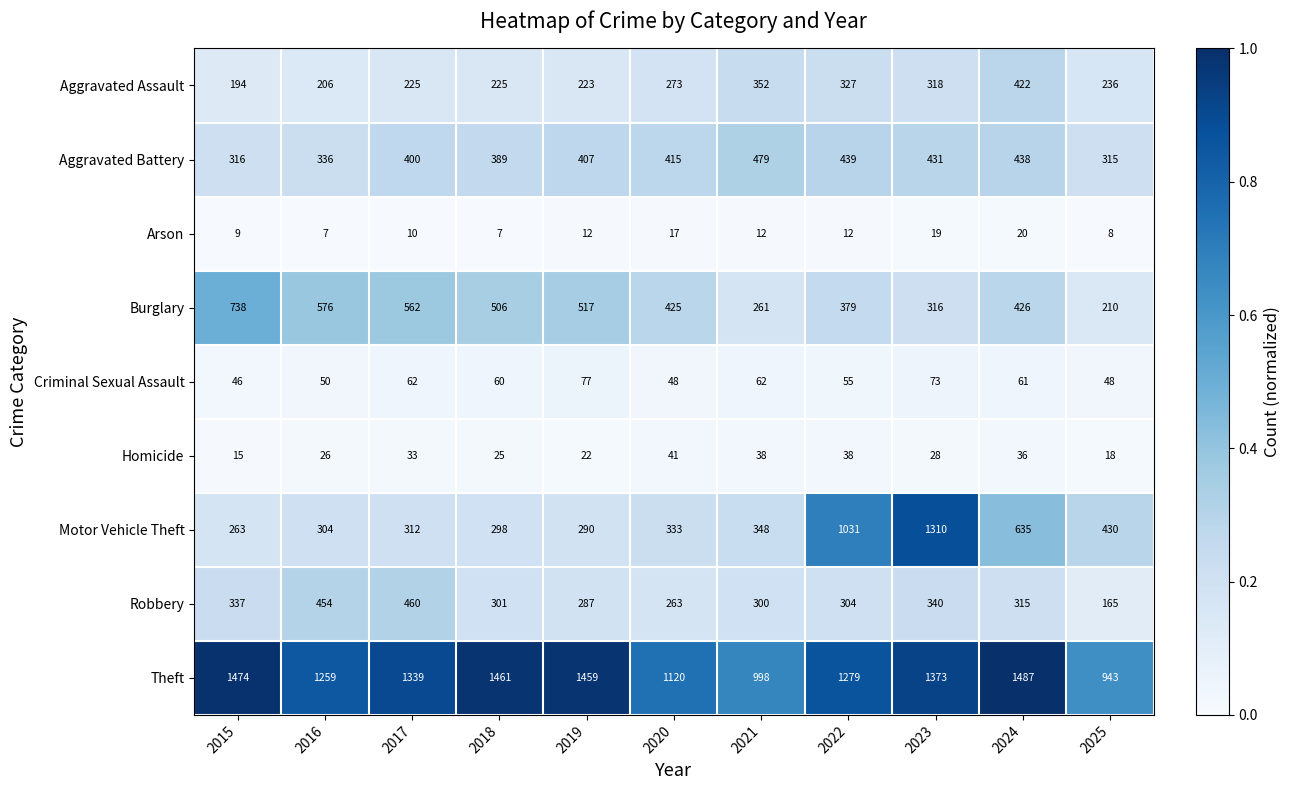

True or false: Motor Vehicle Theft has a value of 314 at 2024.

False